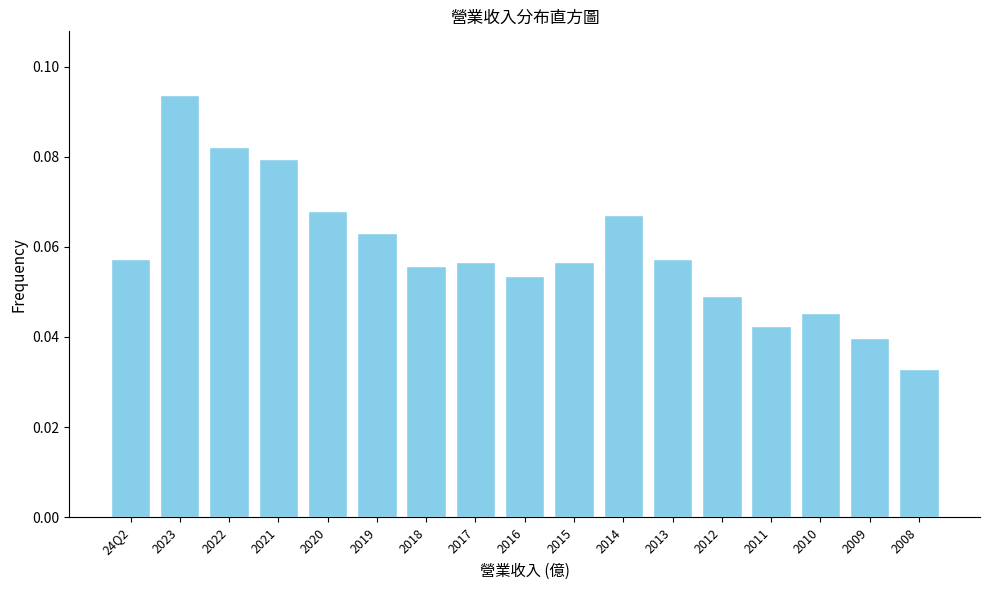

What position from the right is 2019?

12